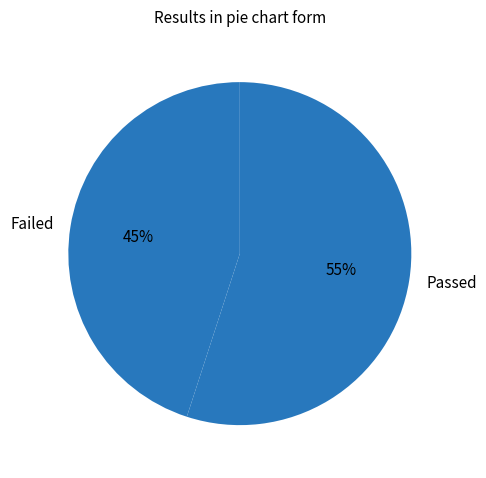

What is the largest slice in the pie chart?

Passed